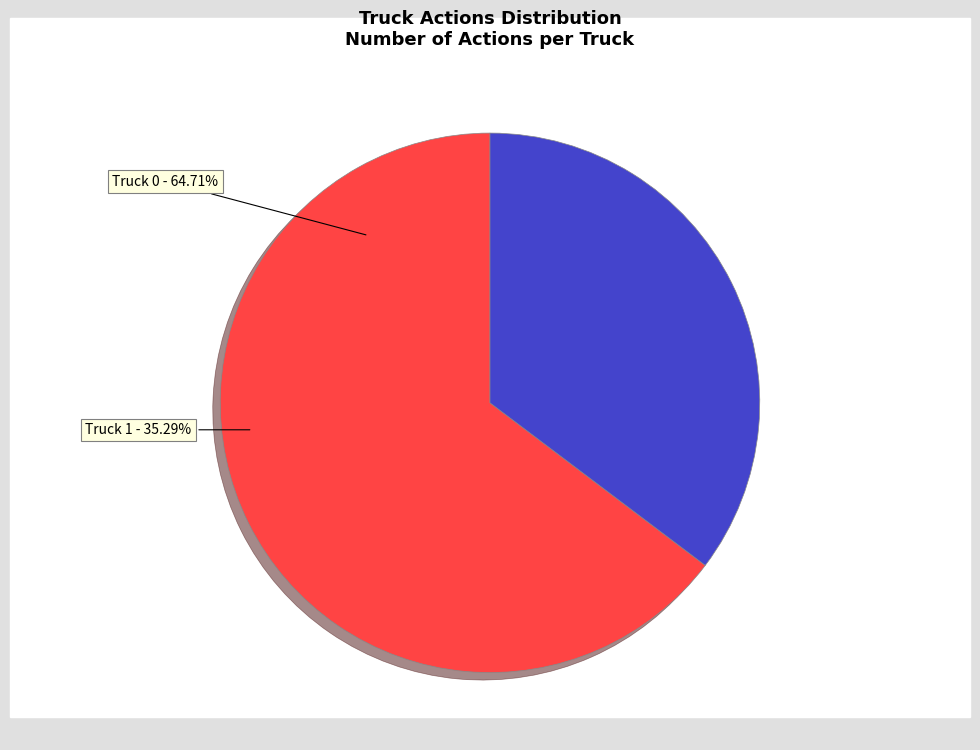

Is it true that Truck 1 is 28% of the pie?

False